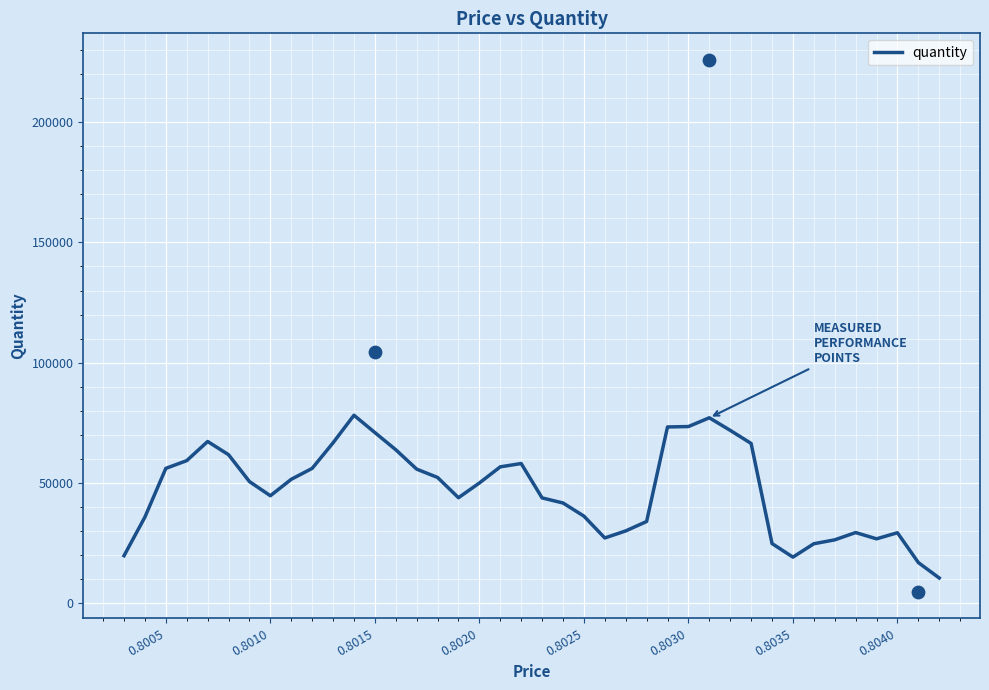

The value of quantity at 0.8035 is 19058.0. True or false?

True